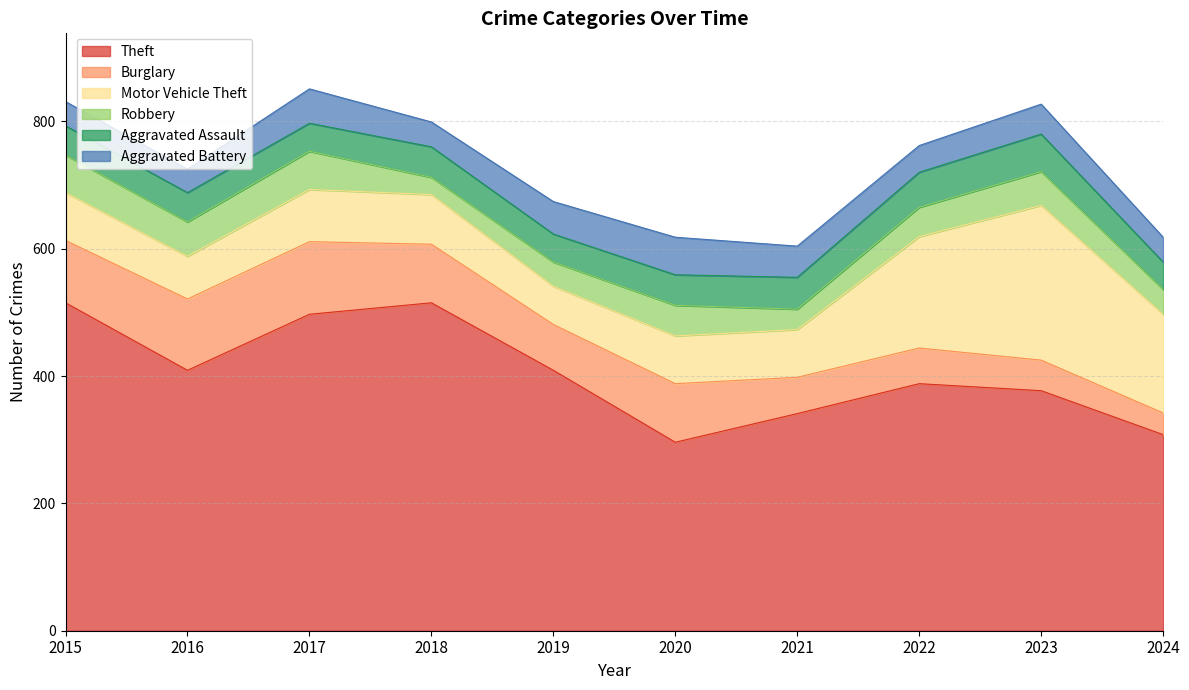

What are all the series names shown in the legend?

Theft, Burglary, Motor Vehicle Theft, Robbery, Aggravated Assault, Aggravated Battery